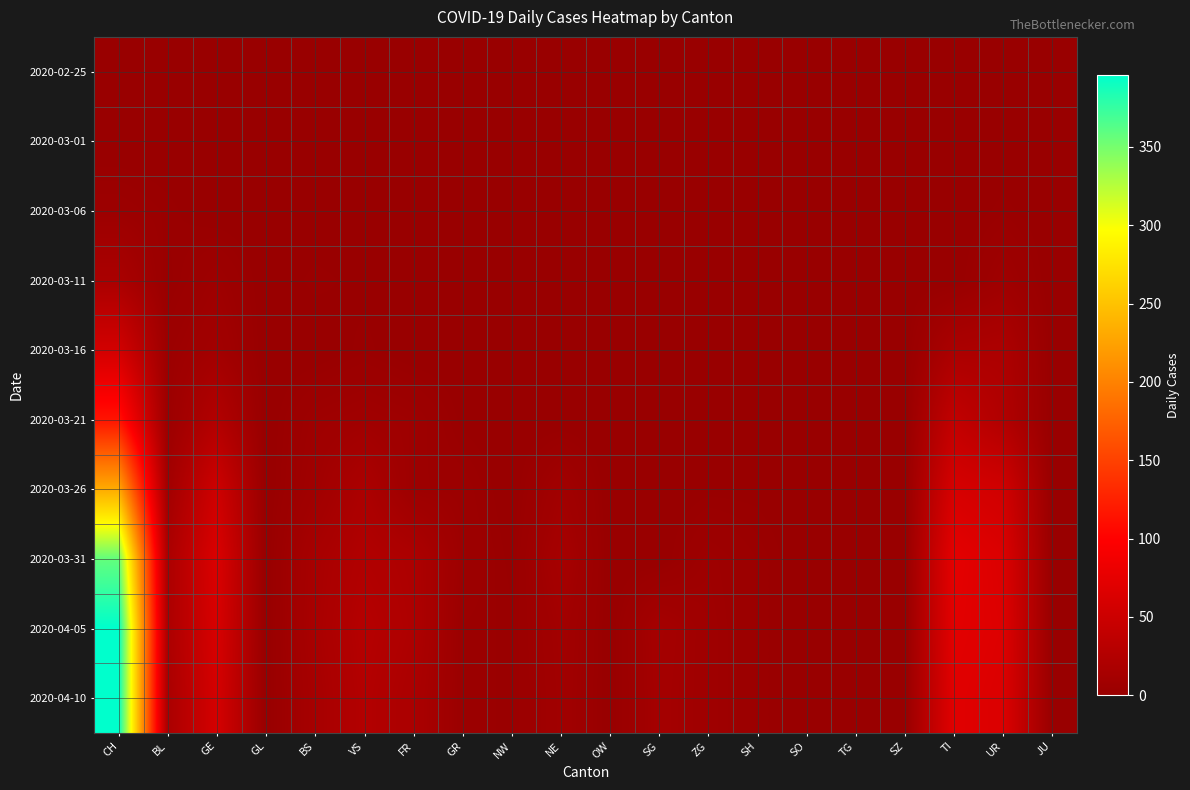

Between OW and NE, which is larger?

OW